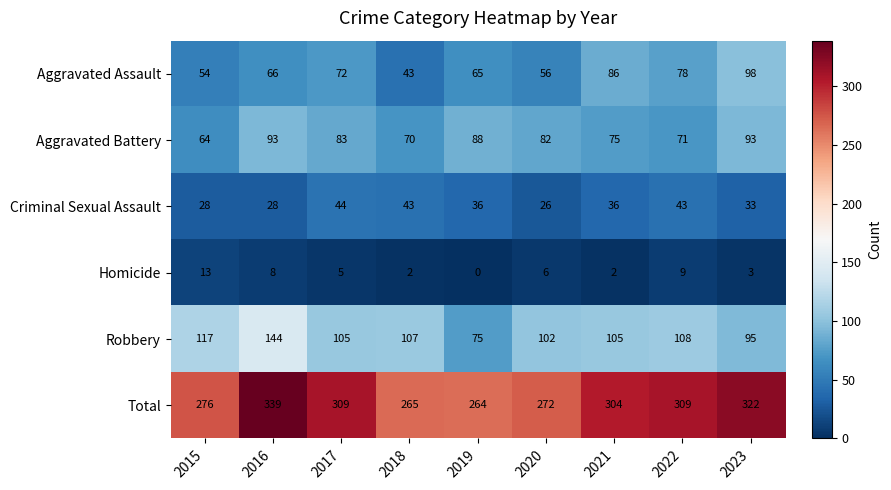

What is the greatest value displayed?

339